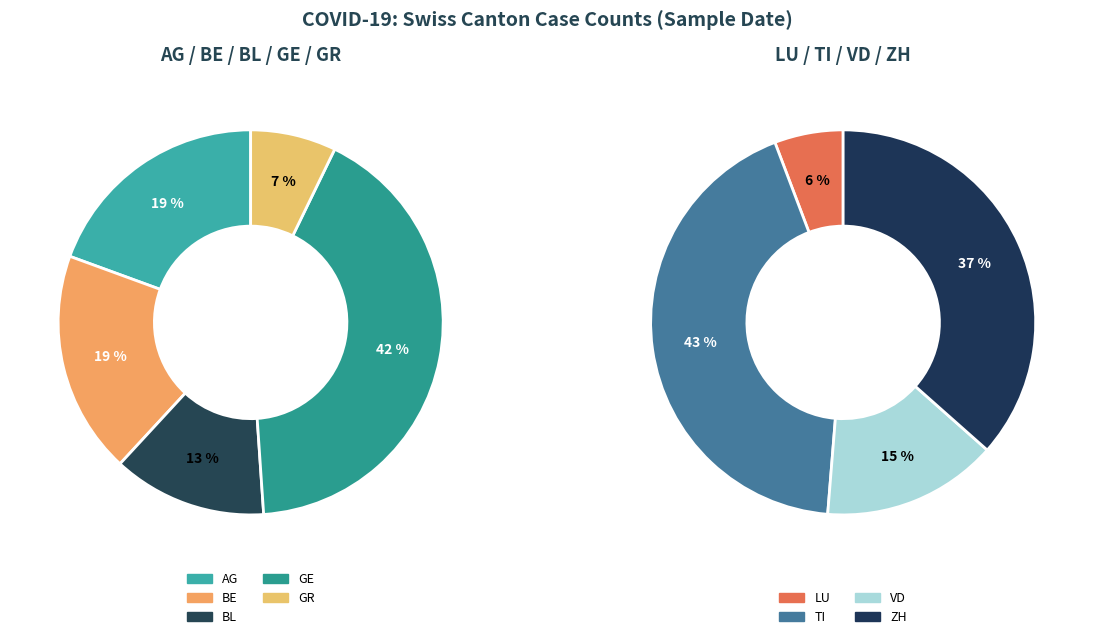

Is there a majority slice in this chart?

No